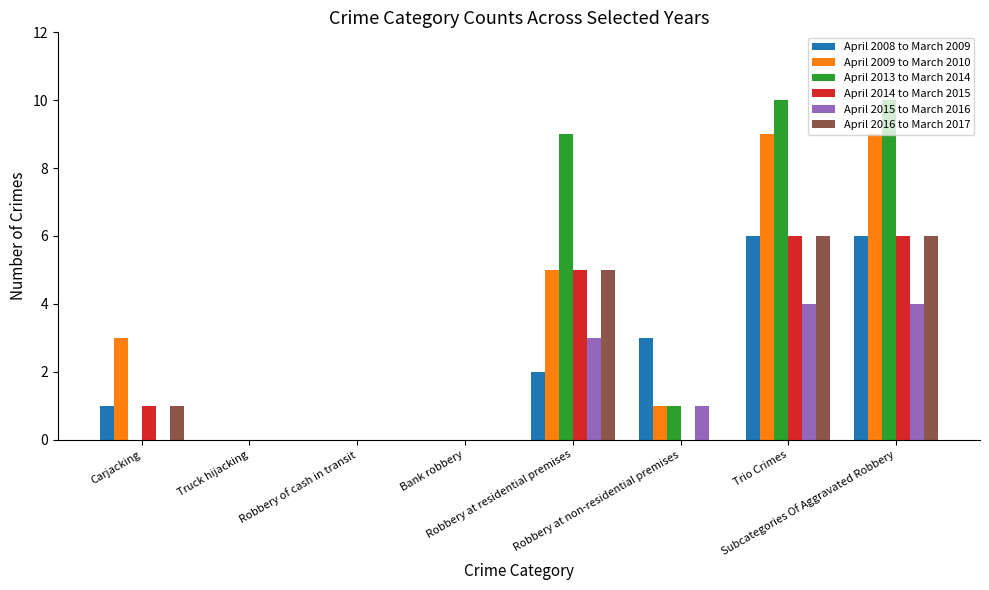

What is the difference between the April 2013 to March 2014 values at Trio Crimes and Robbery at residential premises?

1